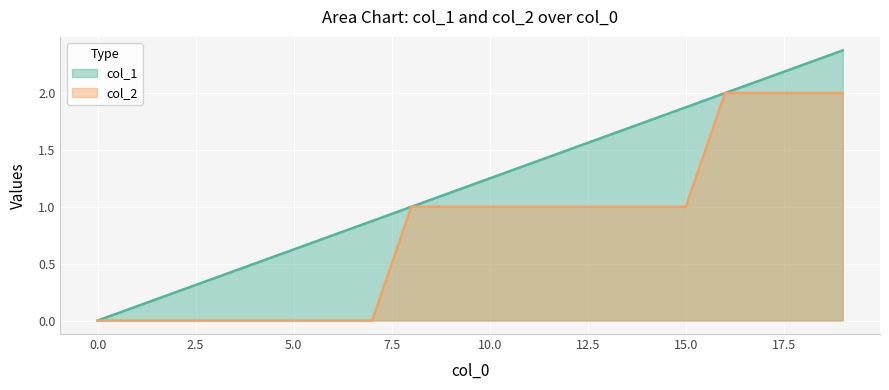

How many lines are shown in the chart?

2